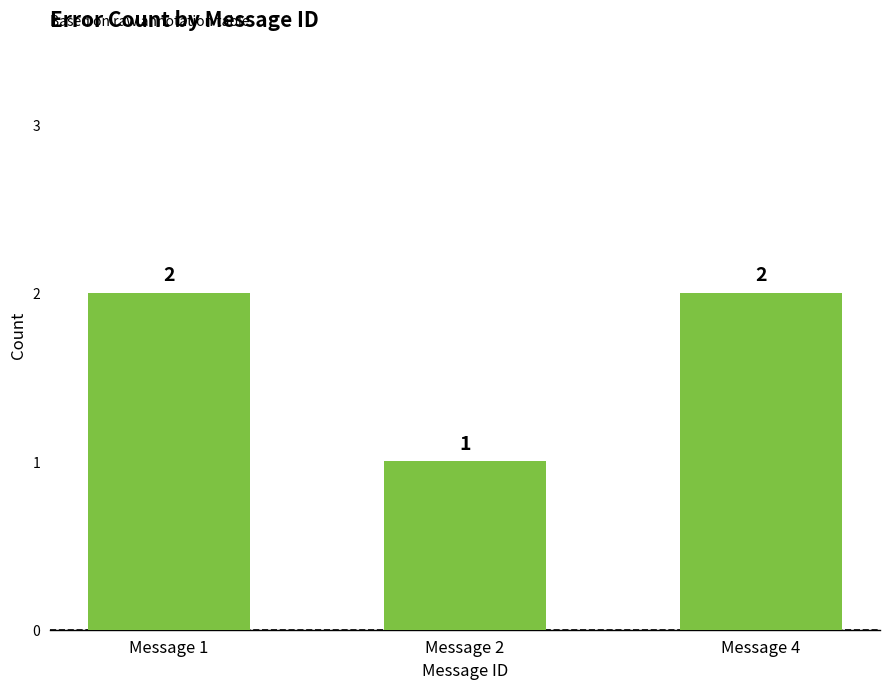

What is the value of the 3rd bar from the left?

2